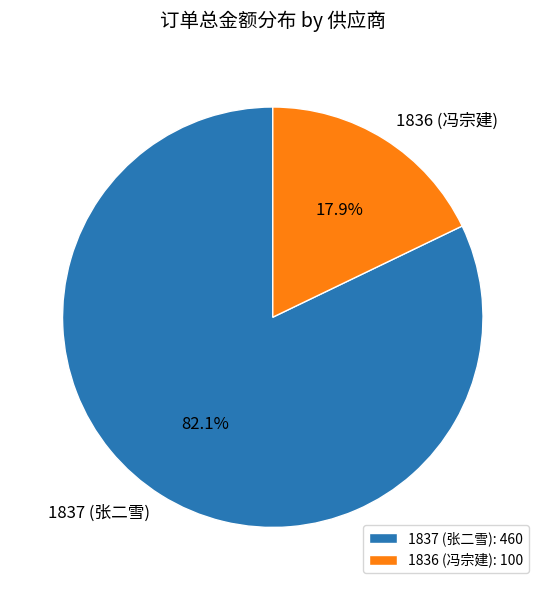

What is the majority slice?

1837 (张二雪)